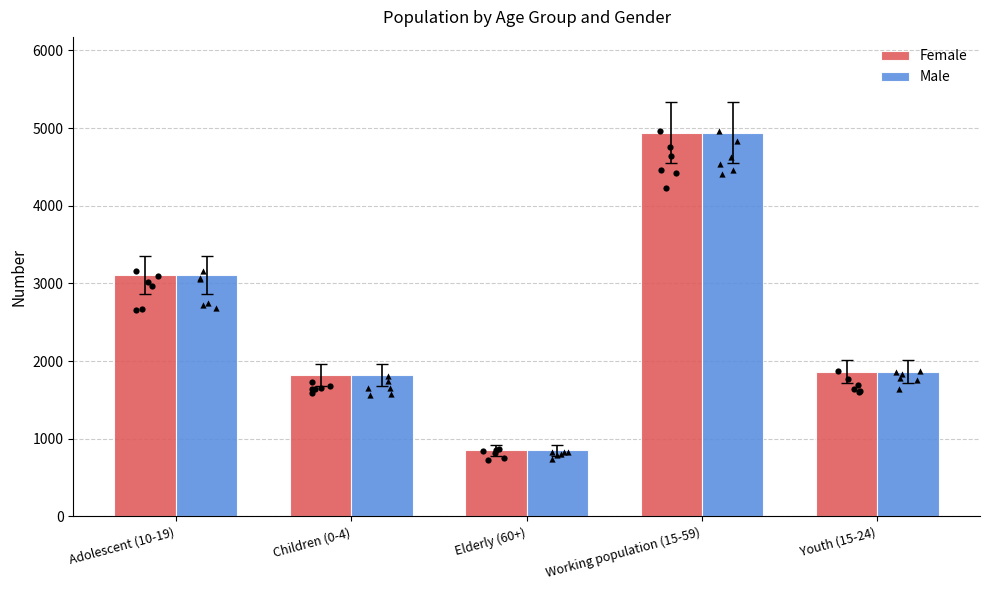

What are all the series names shown in the legend?

Female, Male